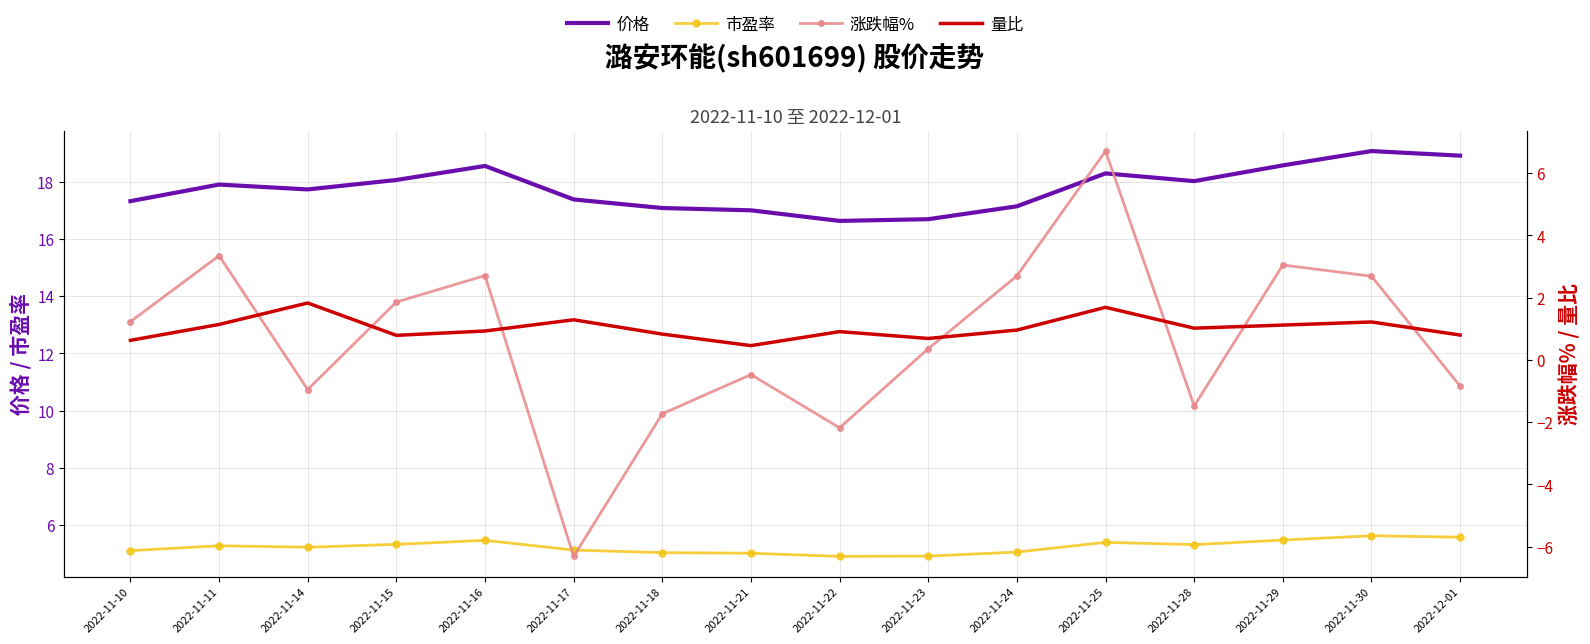

Which series changed the most between 2022-11-17 and 2022-11-25?

涨跌幅%